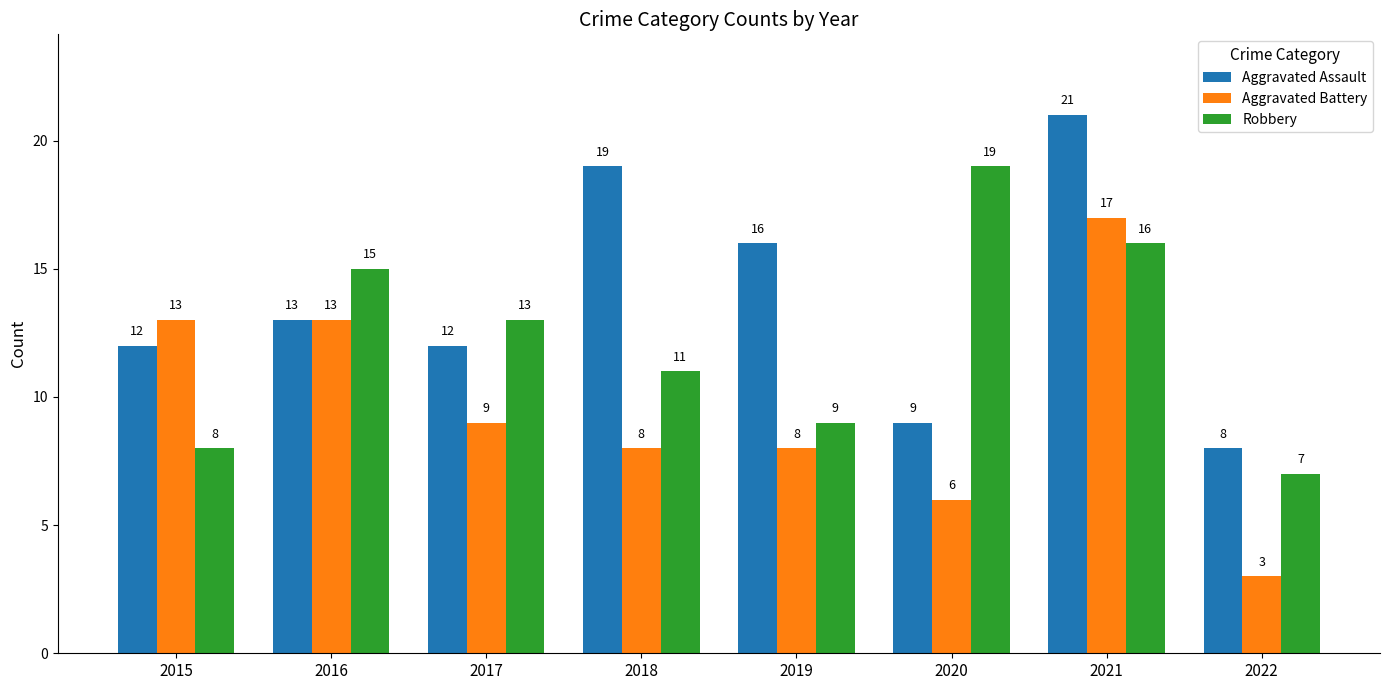

Read the Aggravated Assault value at 2017, to the nearest 10.

10